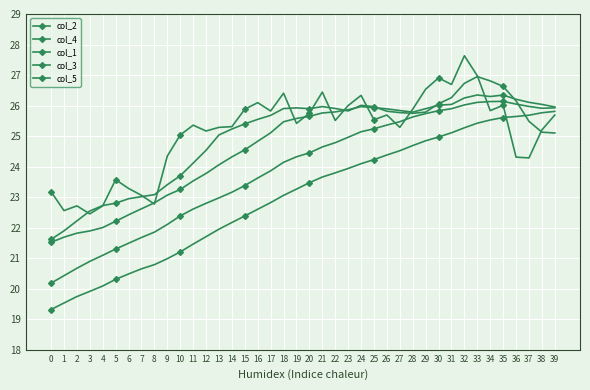

At 3, list the series in order from largest to smallest.

col_1, col_5, col_2, col_3, col_4